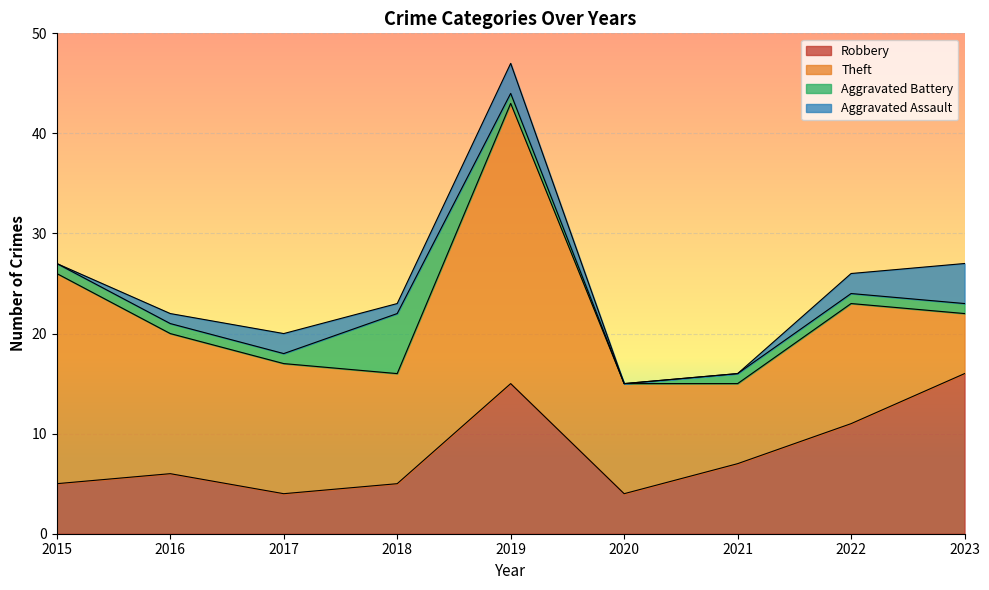

How many interior local valleys does the Aggravated Assault series have?

1